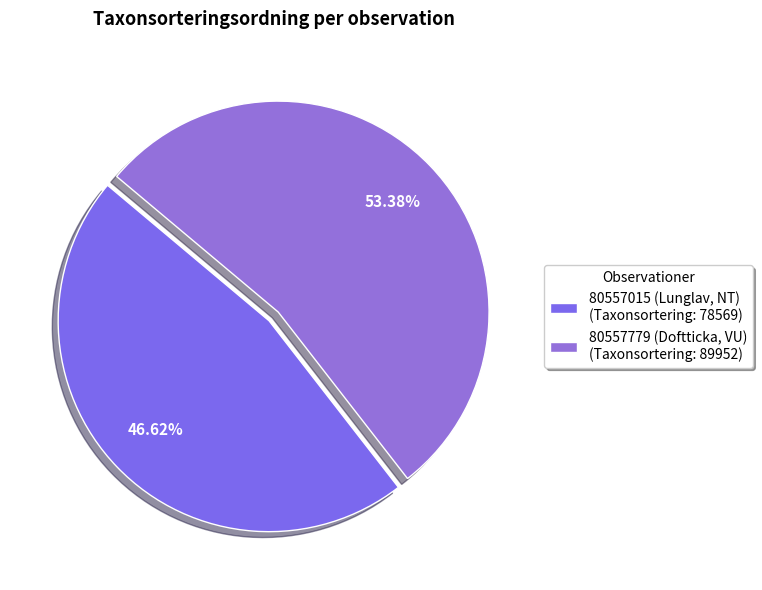

To the nearest percent, what is the difference between the 80557779 (Doftticka, VU) and 80557015 (Lunglav, NT) slice percentages?

7%